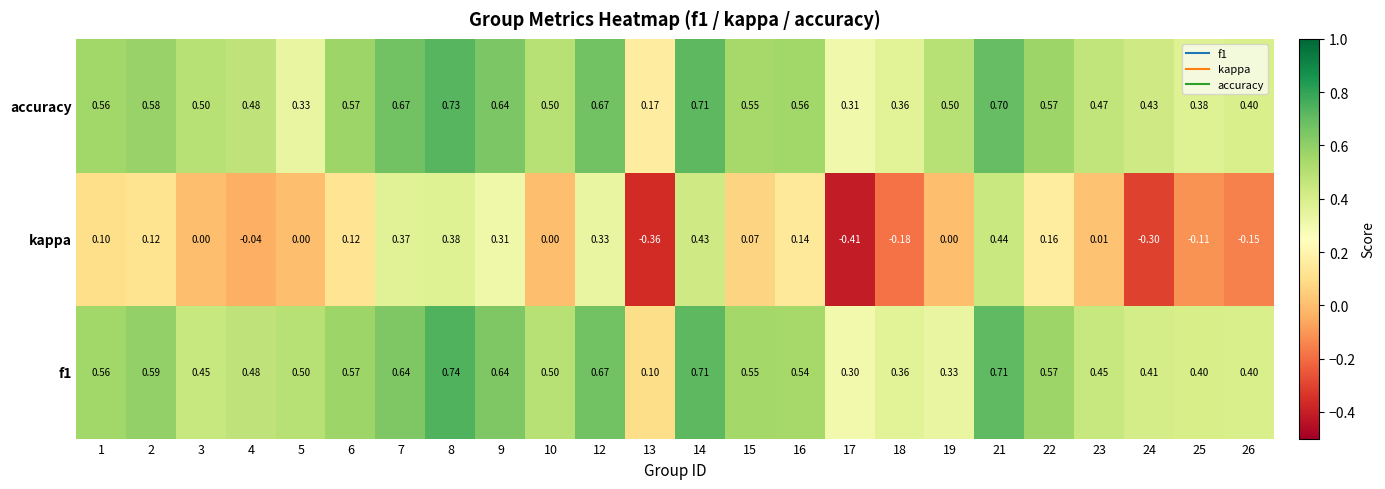

Between 17 and 22, which series saw the biggest shift?

kappa